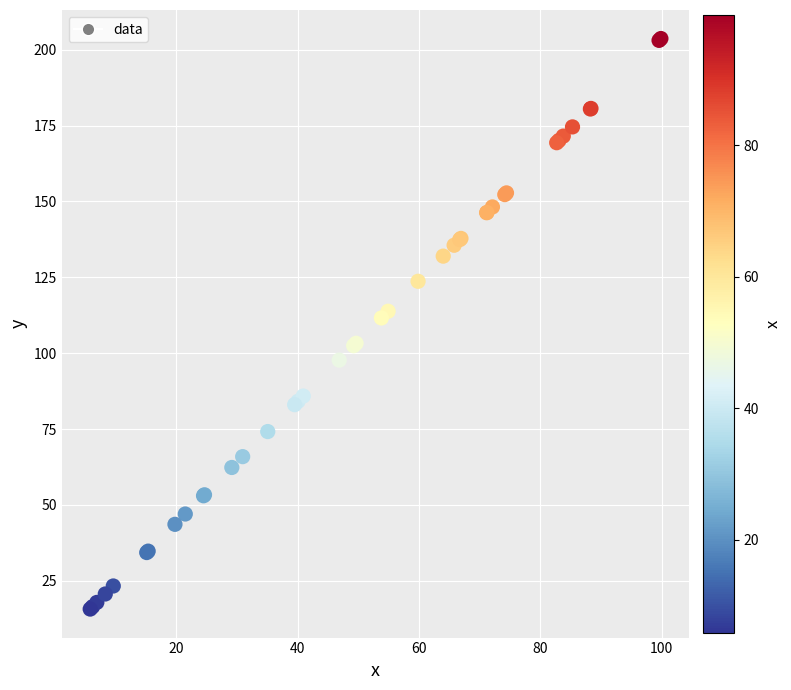

What Y value in the scatter plot is closest to 109?

111.6